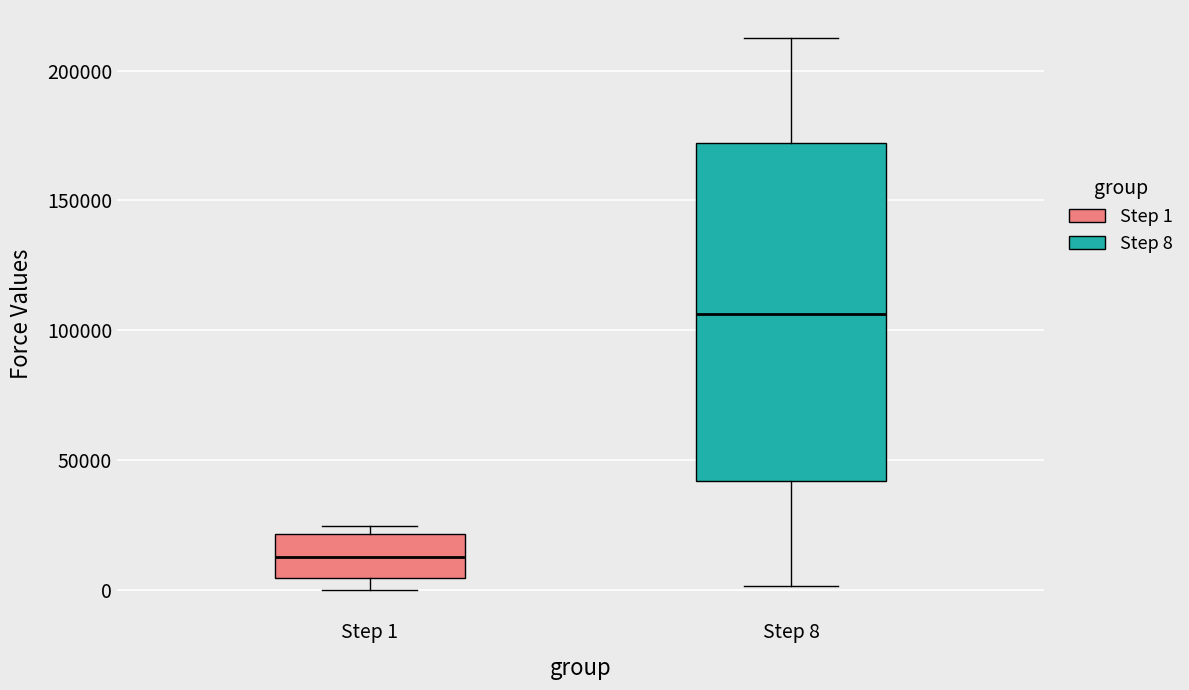

Reading left to right, transcribe this box plot: for each box, give where its median line is, the range the box spans, and where its two whiskers end, as read against the y-axis. The values are not printed on the chart, so give them approximately, as read against the axis.

Step 1: median 15000, box 5000 to 20000, whiskers 0 to 25000
Step 8: median 105000, box 40000 to 170000, whiskers 0 to 215000